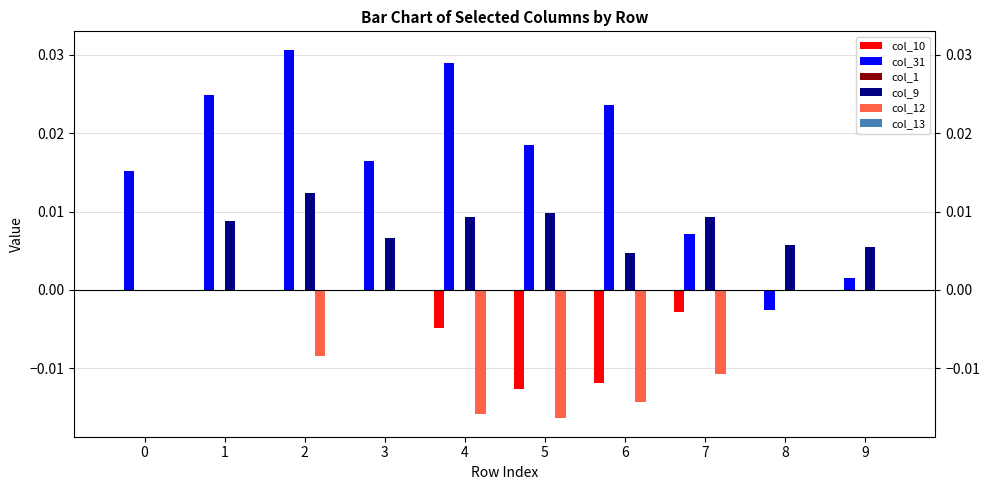

True or false: col_10 has a value of 0.0 at 9.

True